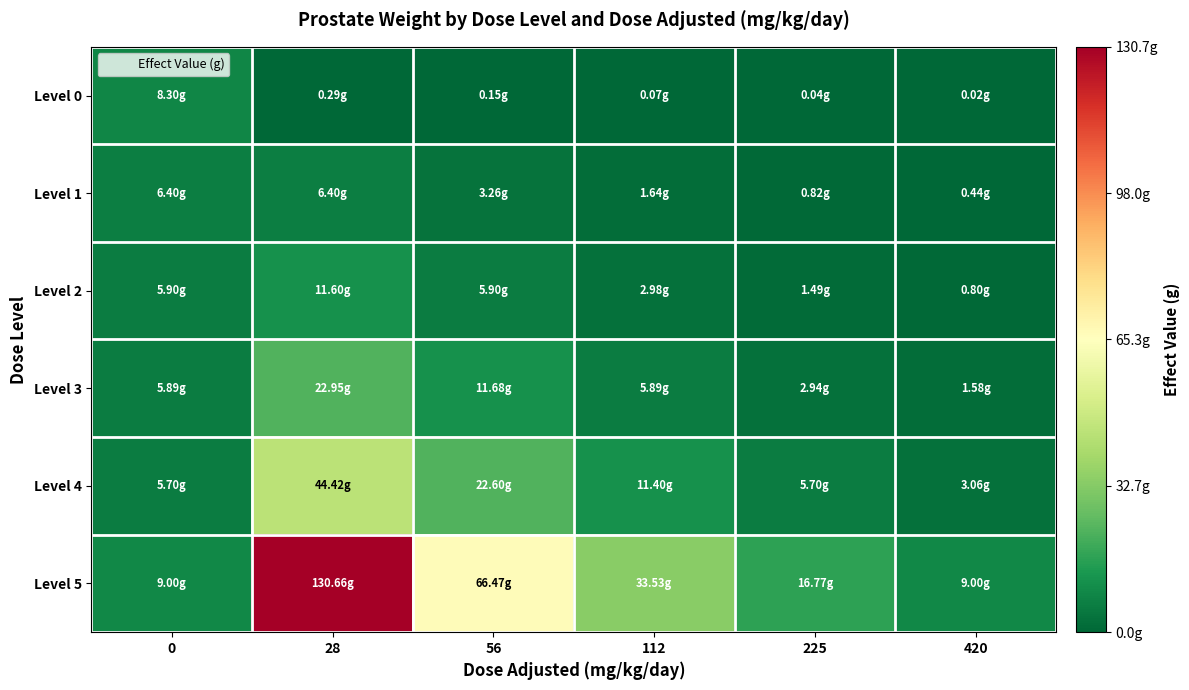

What is the difference between the highest and lowest values at 225?

16.7